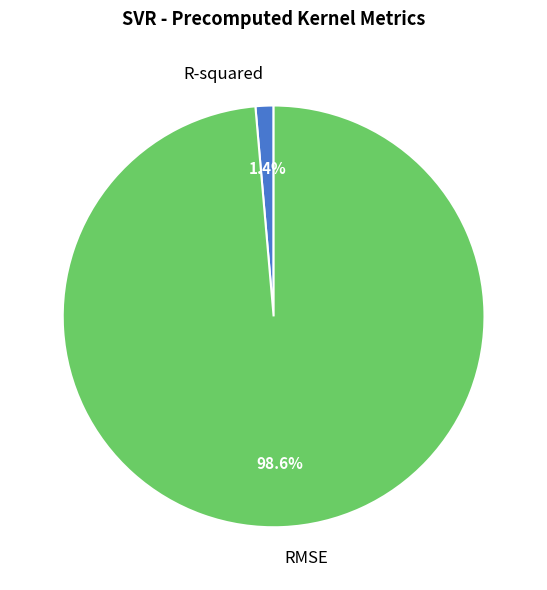

Rank the categories by value from lowest to highest.

R-squared, RMSE